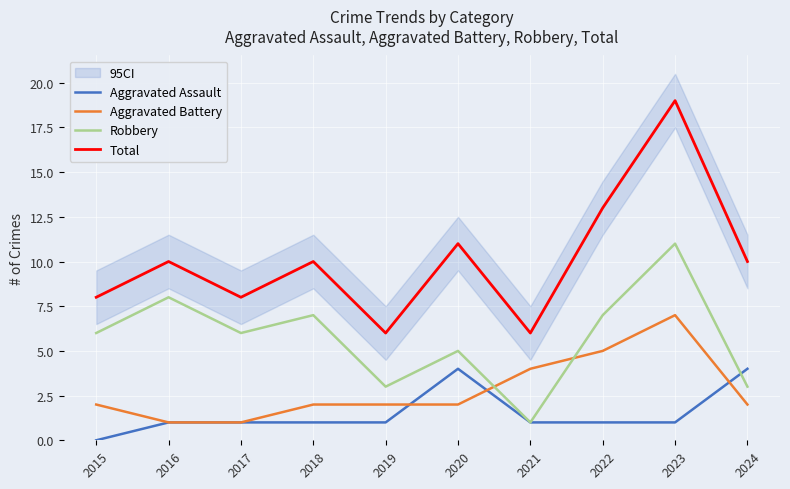

Which category has the highest value across all series?

2023